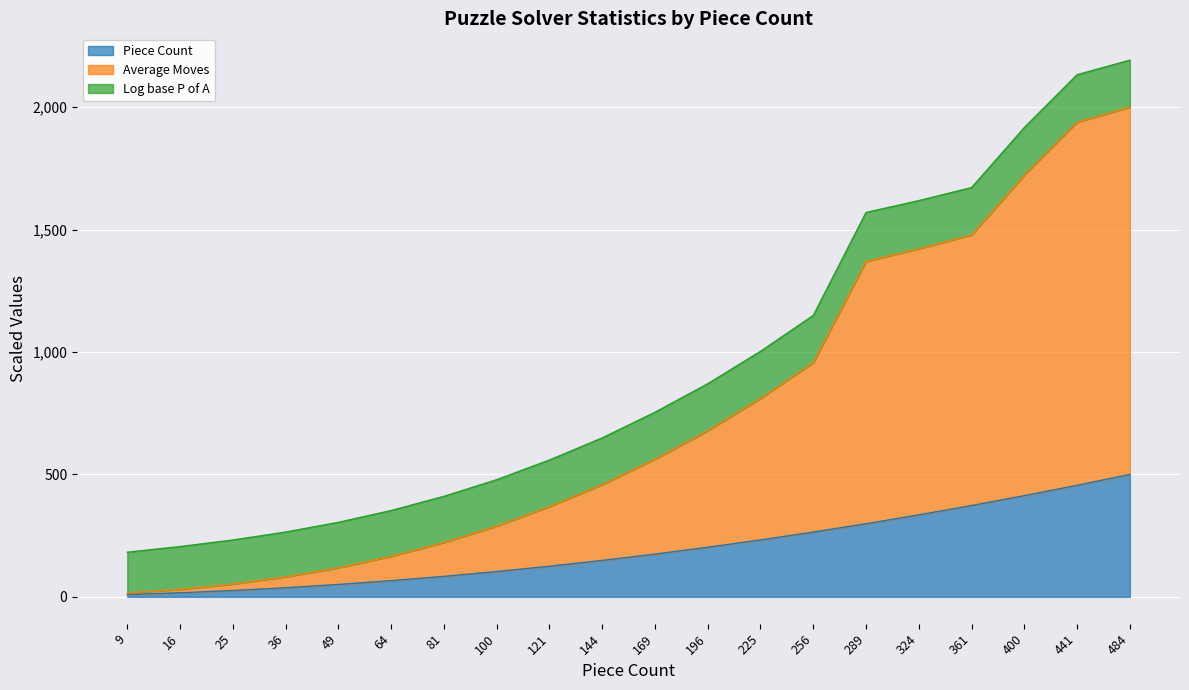

Which has a higher value, 9 or 324?

324